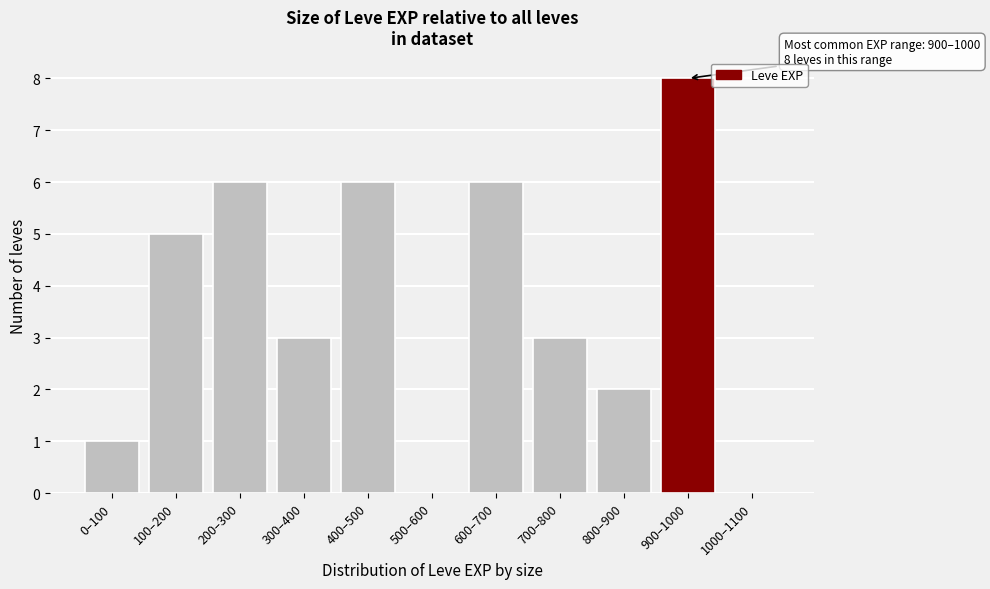

Reading left to right, transcribe all the data shown in this chart.

0–100=1	100–200=5	200–300=6	300–400=3	400–500=6	500–600=0	600–700=6	700–800=3	800–900=2	900–1000=8	1000–1100=0